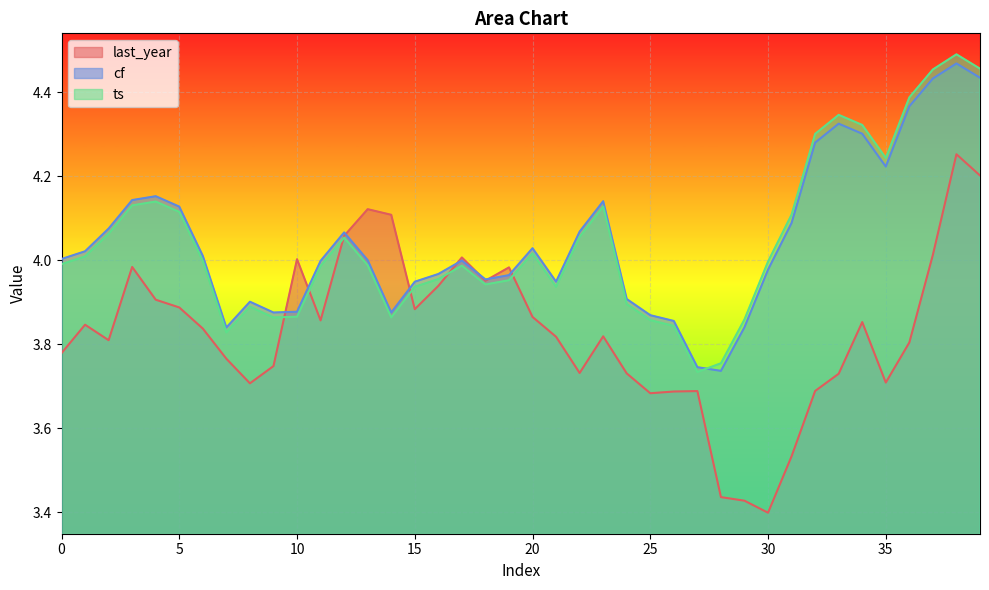

List the series in order of their peak value, highest first.

ts, cf, last_year